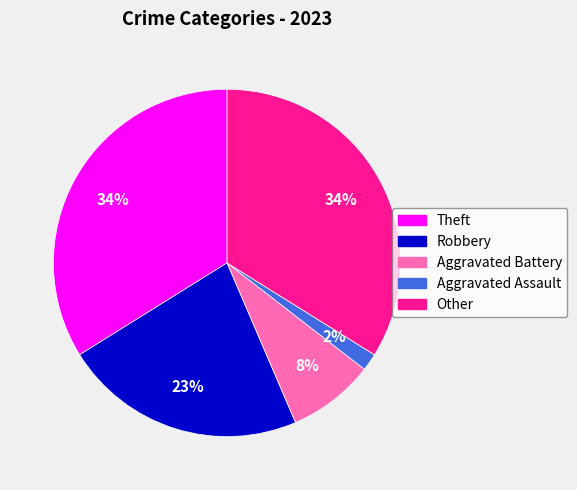

To the nearest percent, what is the average slice percentage?

20%